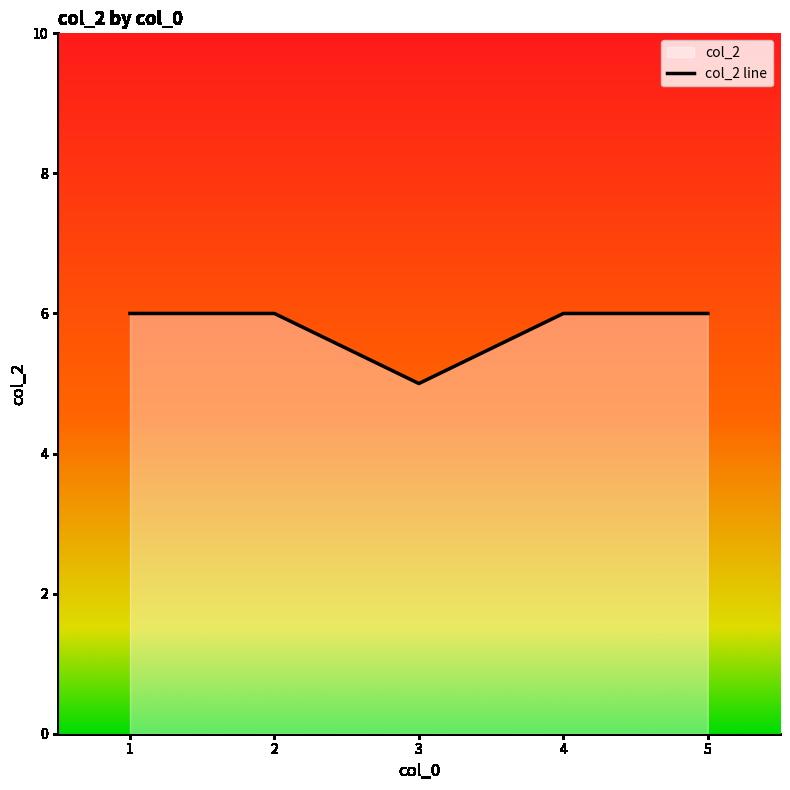

How many points are lower than both their immediate neighbors (excluding endpoints)?

1